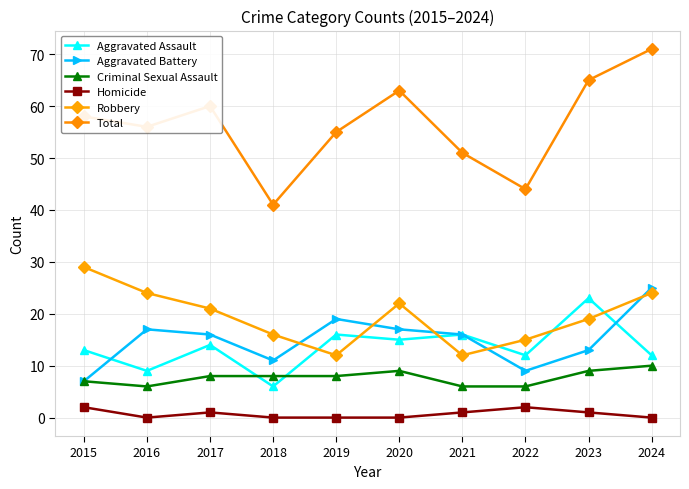

What is the sum of the Total values at 2017 and 2021?

111